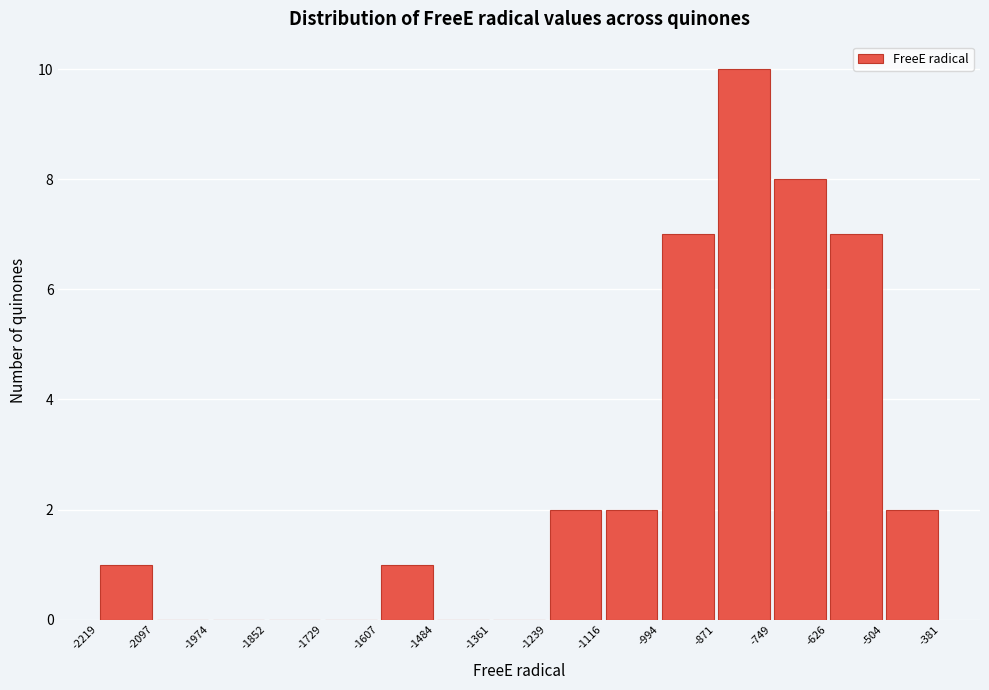

Reading left to right, list every bar in this chart as the range it spans on the x-axis followed by its height. The values are not printed on the chart, so give them approximately, as read against the axis.

-2219 to -2097: 1
-2097 to -1974: 0
-1974 to -1852: 0
-1852 to -1729: 0
-1729 to -1607: 0
-1607 to -1484: 1
-1484 to -1361: 0
-1361 to -1239: 0
-1239 to -1116: 2
-1116 to -994: 2
-994 to -871: 7
-871 to -749: 10
-749 to -626: 8
-626 to -504: 7
-504 to -381: 2